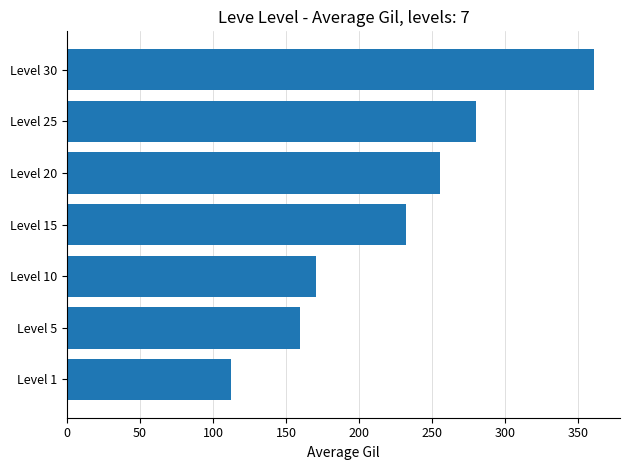

The chart shows a value of 47.7 at Level 15. True or false?

False